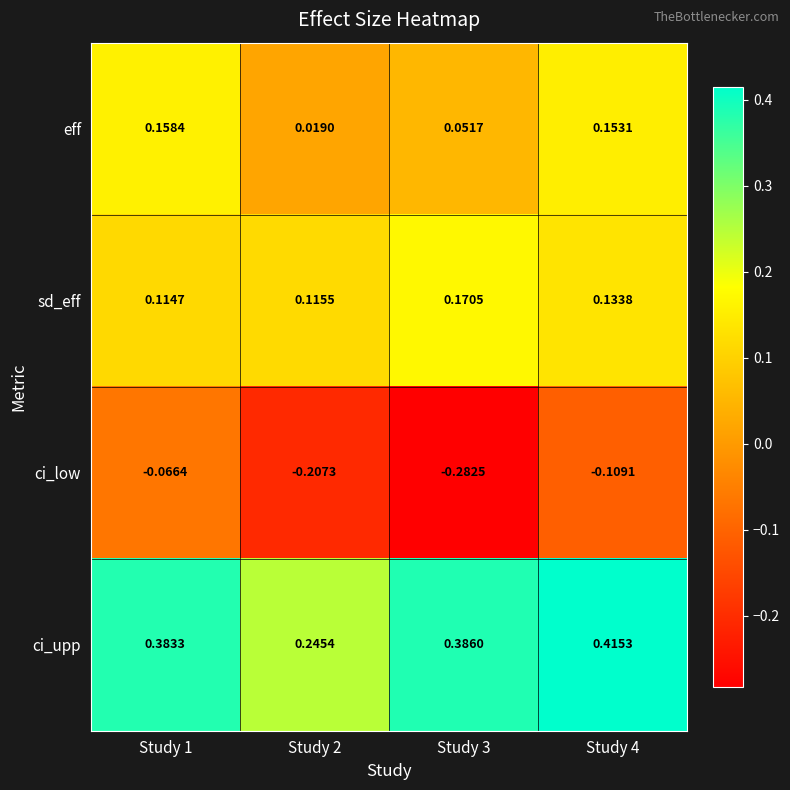

Which series has the largest range (max minus min)?

ci_low